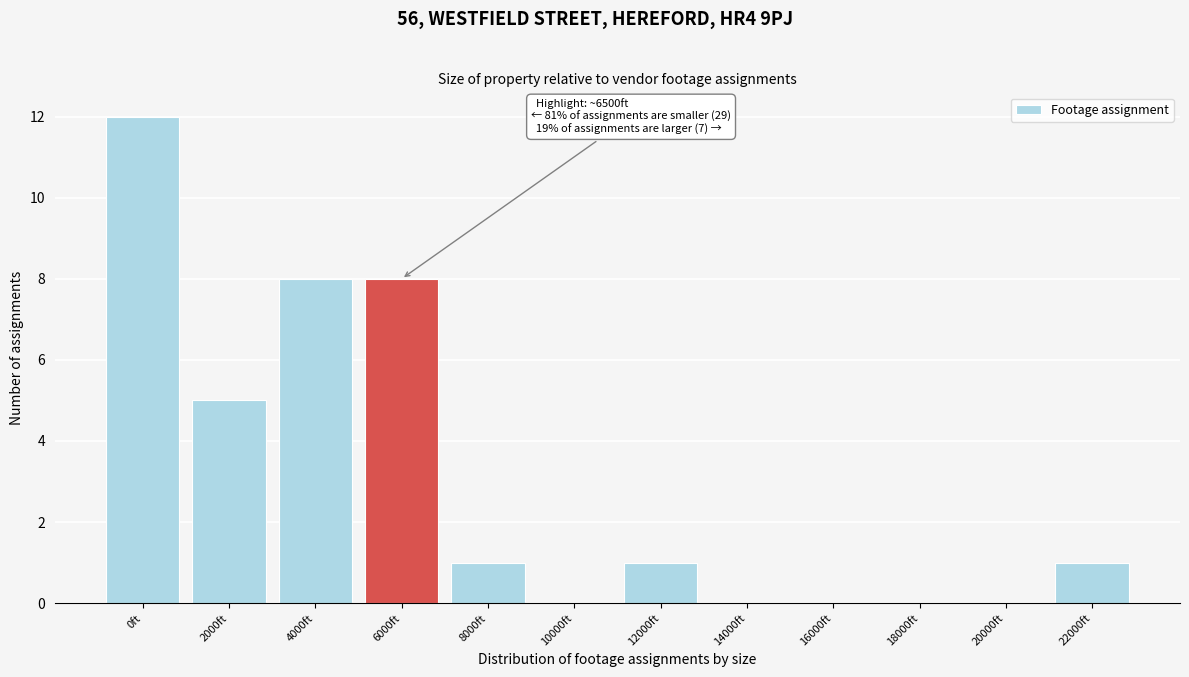

Reading left to right, what are all the values shown in this chart?

0ft=12	2000ft=5	4000ft=8	6000ft=8	8000ft=1	10000ft=0	12000ft=1	14000ft=0	16000ft=0	18000ft=0	20000ft=0	22000ft=1